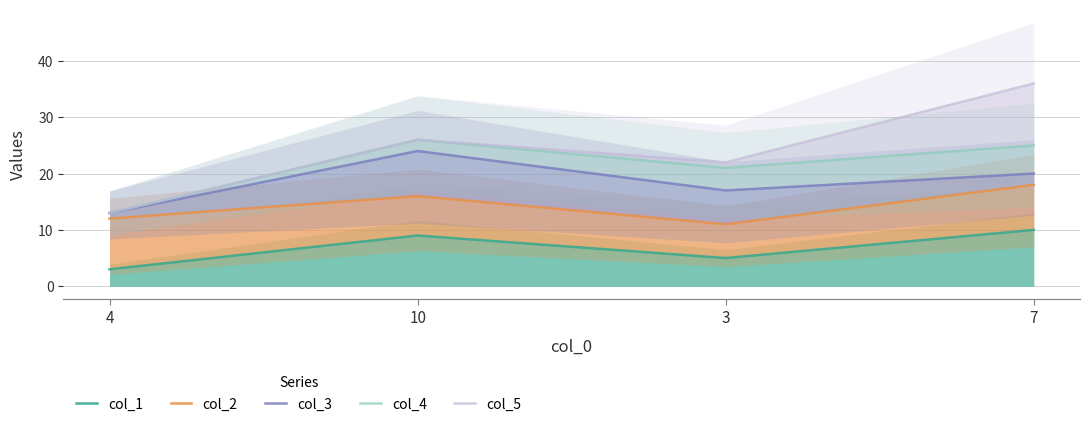

Reading left to right, extract all data points from this chart.

col_1: 4=3	10=9	3=5	7=10
col_2: 4=12	10=16	3=11	7=18
col_3: 4=13	10=24	3=17	7=20
col_4: 4=13	10=26	3=21	7=25
col_5: 4=13	10=26	3=22	7=36